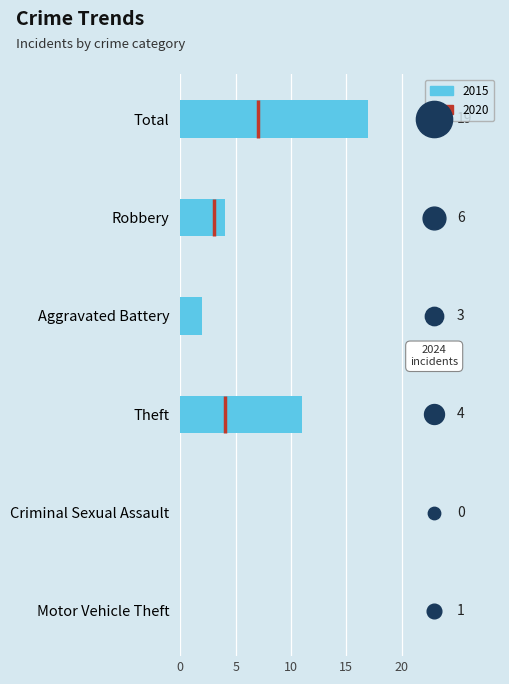

Which series reaches the maximum Y coordinate?

2024